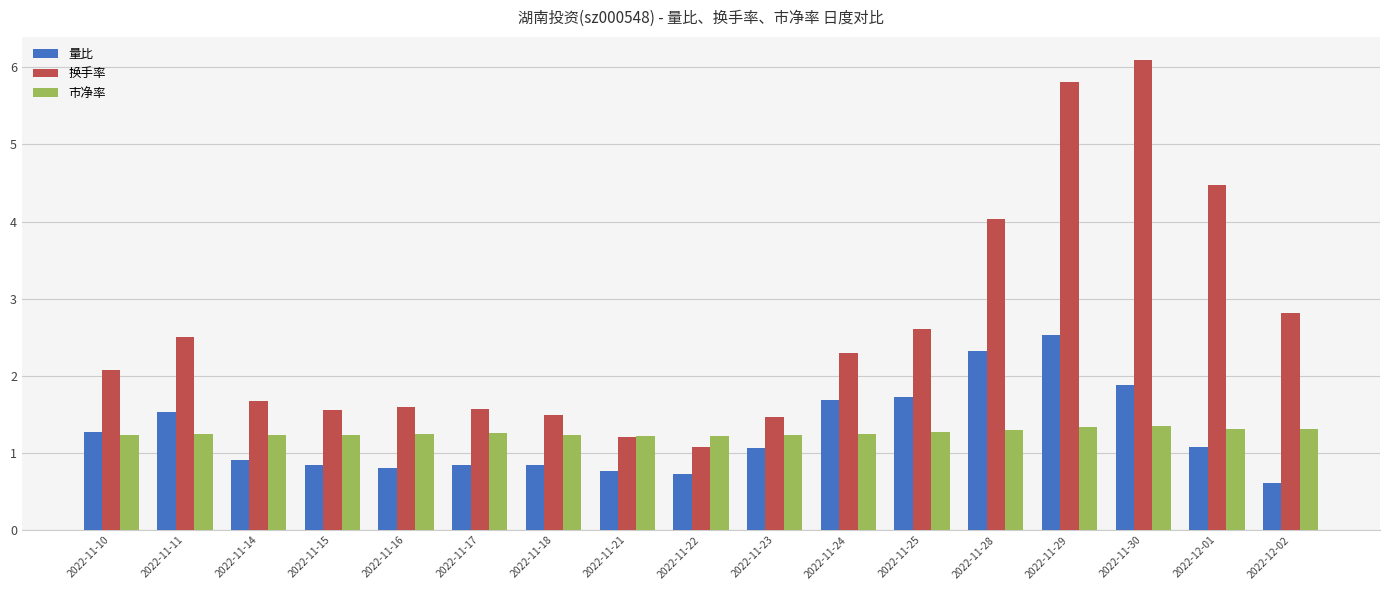

What is the spread (max minus min) of values at 2022-11-29?

4.5